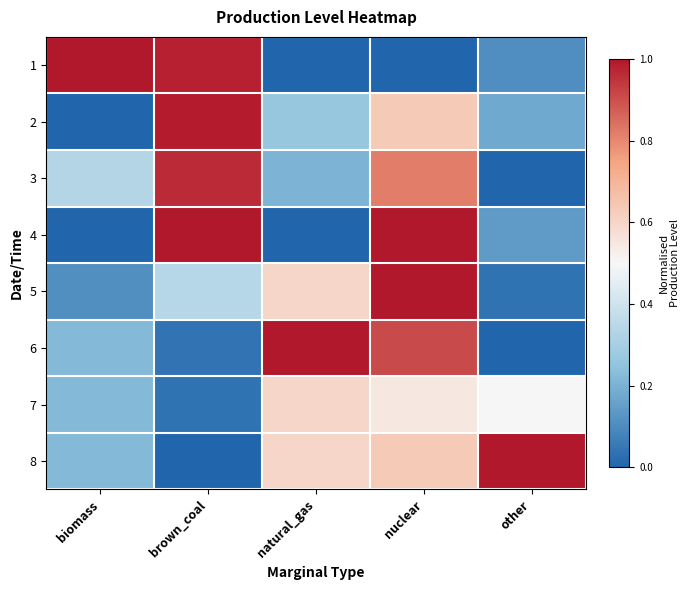

At other, list the series in order from largest to smallest.

8, 7, 2, 4, 1, 5, 3, 6